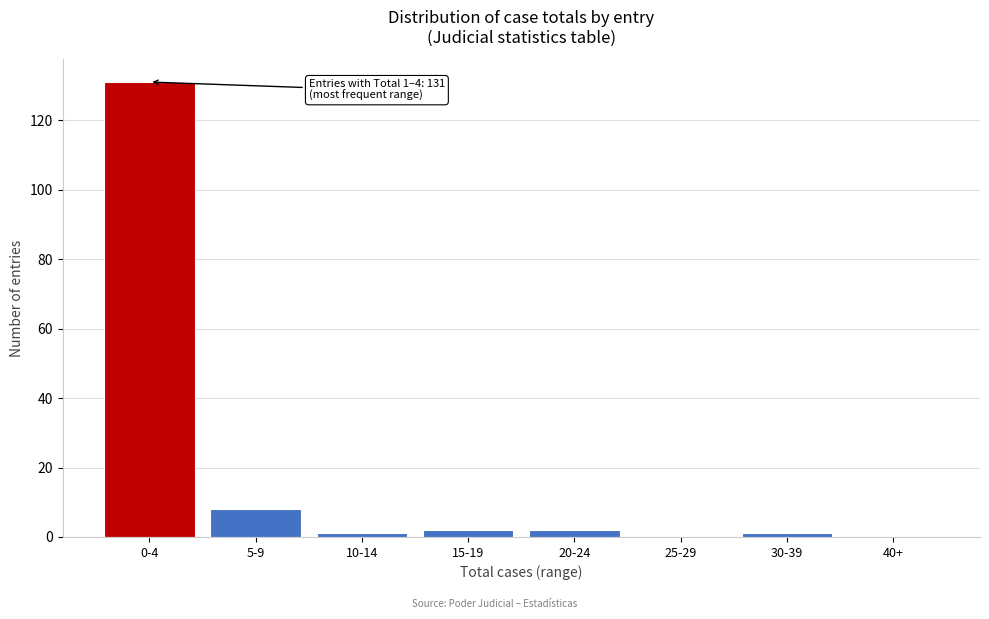

Reading right to left, list all the values displayed in this chart.

40+=0	30-39=1	25-29=0	20-24=2	15-19=2	10-14=1	5-9=8	0-4=131